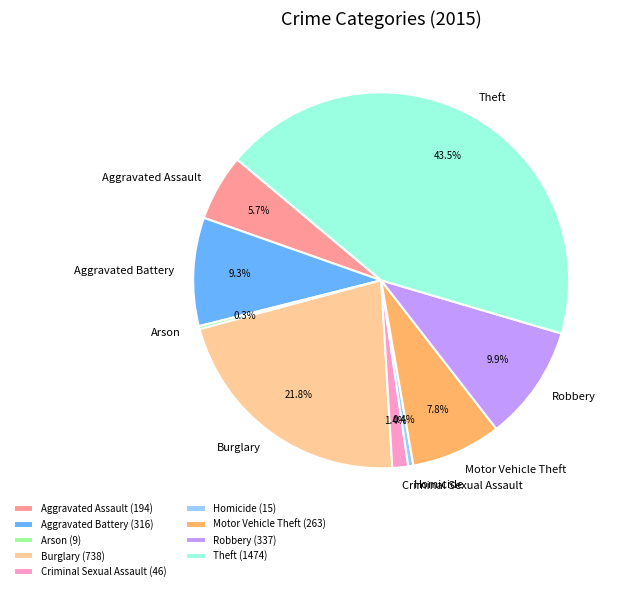

Between Aggravated Assault and Burglary, which is larger?

Burglary